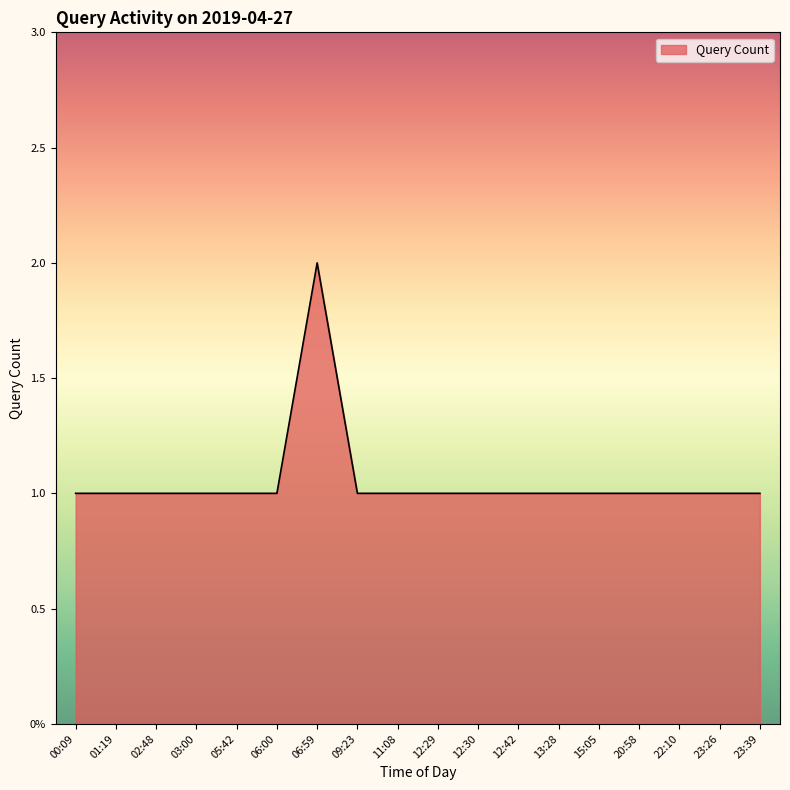

What is the ratio of the value at 02:48 to the value at 03:00?

1.0